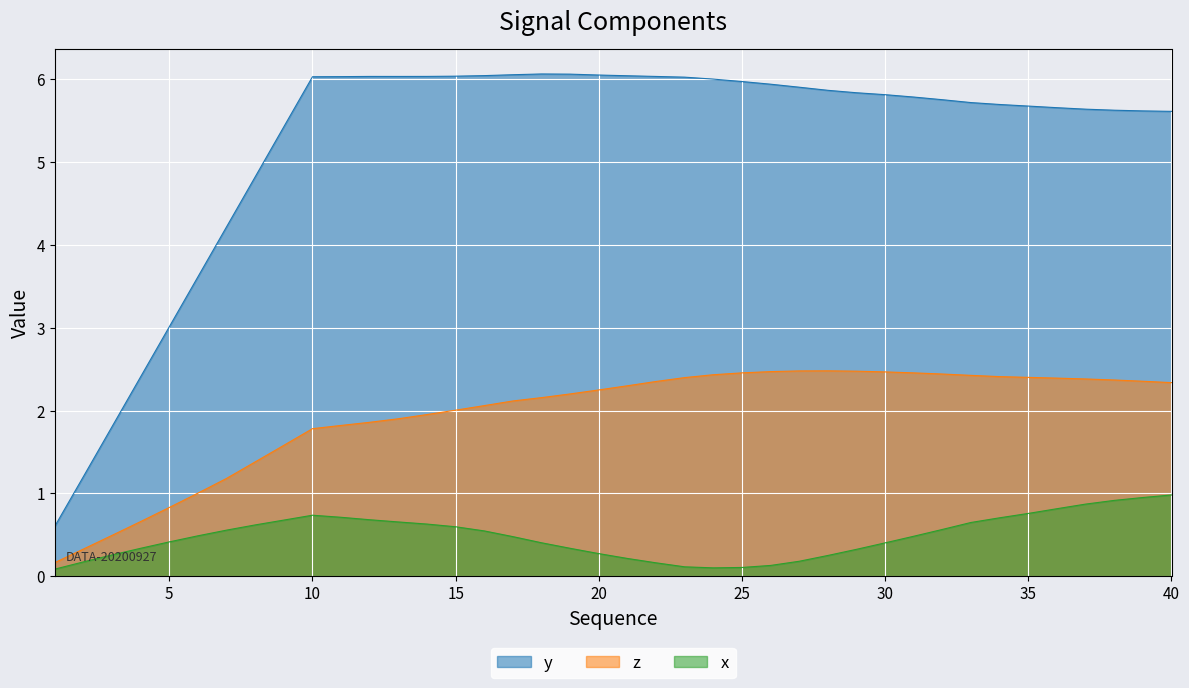

Reading left to right, list all the values displayed in this chart.

y: 0.6	1.2	1.8	2.4	3.0	3.6	4.2	4.8	5.4	6.0	6.0	6.0	6.0	6.0	6.0	6.0	6.1	6.1	6.1	6.1	6.0	6.0	6.0	6.0	6.0	5.9	5.9	5.9	5.8	5.8	5.8	5.8	5.7	5.7	5.7	5.7	5.6	5.6	5.6	5.6
z: 0.2	0.3	0.5	0.7	0.8	1.0	1.2	1.4	1.6	1.8	1.8	1.9	1.9	2.0	2.0	2.1	2.1	2.2	2.2	2.2	2.3	2.4	2.4	2.4	2.5	2.5	2.5	2.5	2.5	2.5	2.5	2.4	2.4	2.4	2.4	2.4	2.4	2.4	2.4	2.3
x: 0.1	0.2	0.3	0.3	0.4	0.5	0.6	0.6	0.7	0.7	0.7	0.7	0.7	0.6	0.6	0.5	0.5	0.4	0.3	0.3	0.2	0.2	0.1	0.1	0.1	0.1	0.2	0.2	0.3	0.4	0.5	0.6	0.6	0.7	0.8	0.8	0.9	0.9	0.9	1.0